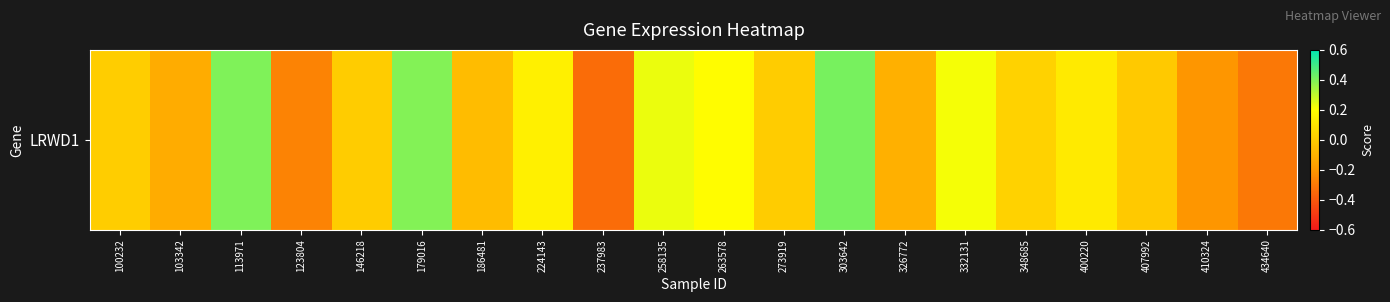

The value at 332131 is 0.2. True or false?

True